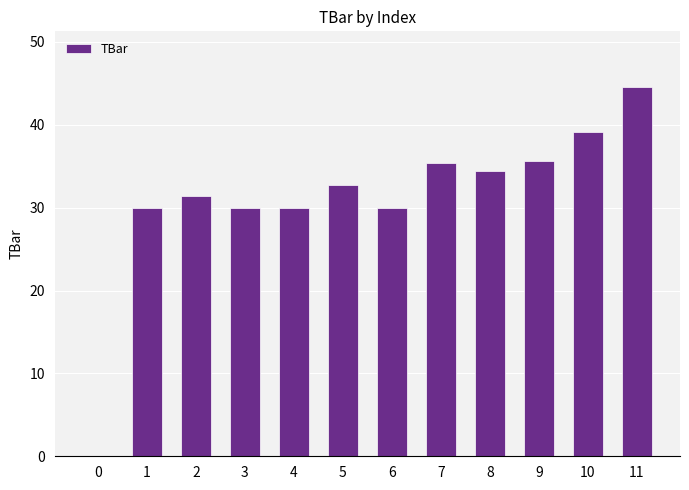

Where does the data first go above 32?

5